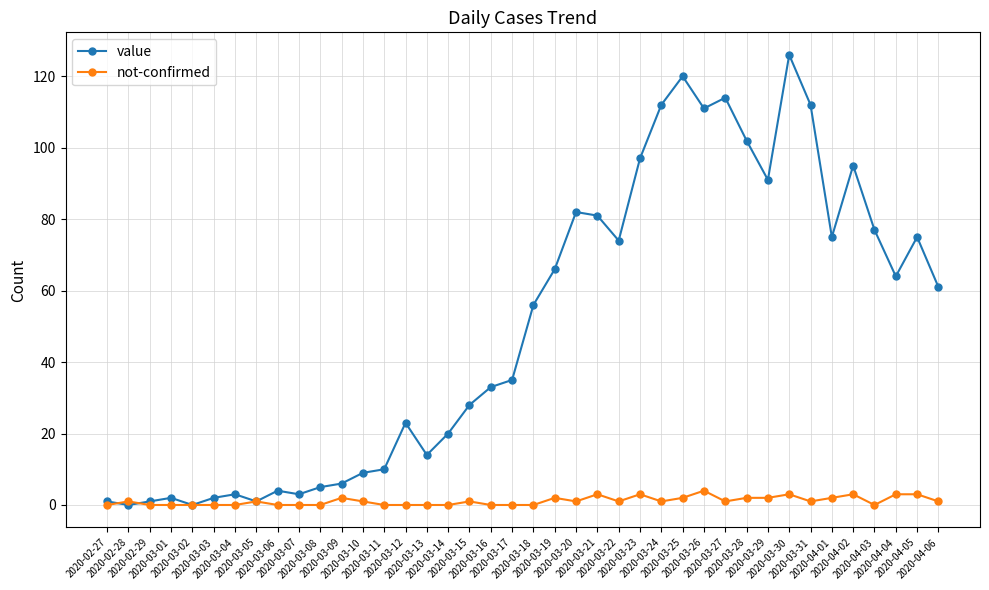

What is the total value across all series at 2020-03-20?

83